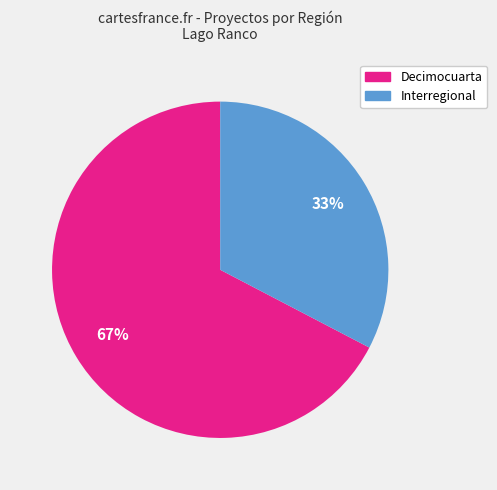

Between Interregional and Decimocuarta, which is larger?

Decimocuarta